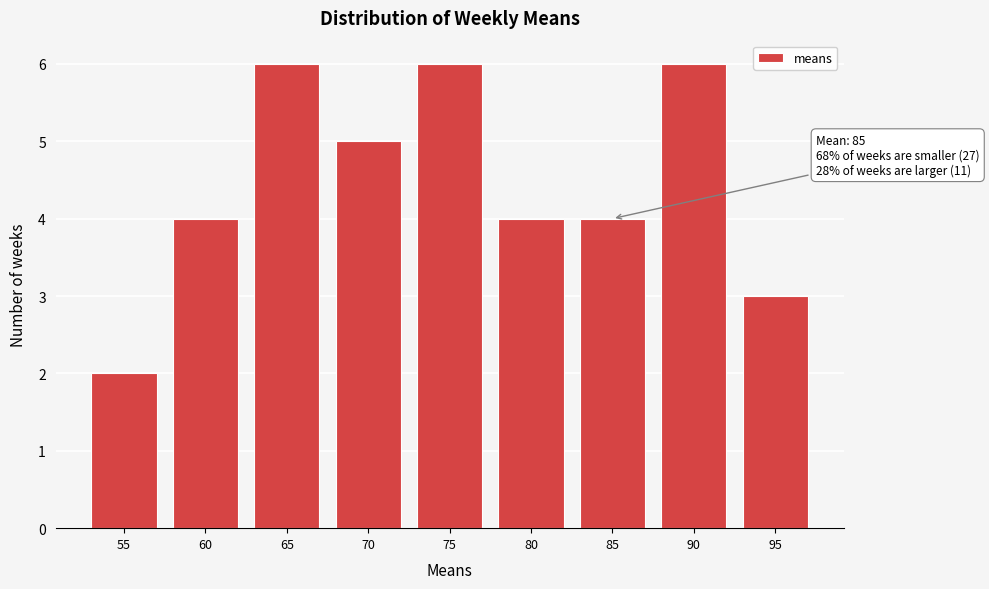

Reading left to right, extract all data points from this chart.

55=2	60=4	65=6	70=5	75=6	80=4	85=4	90=6	95=3